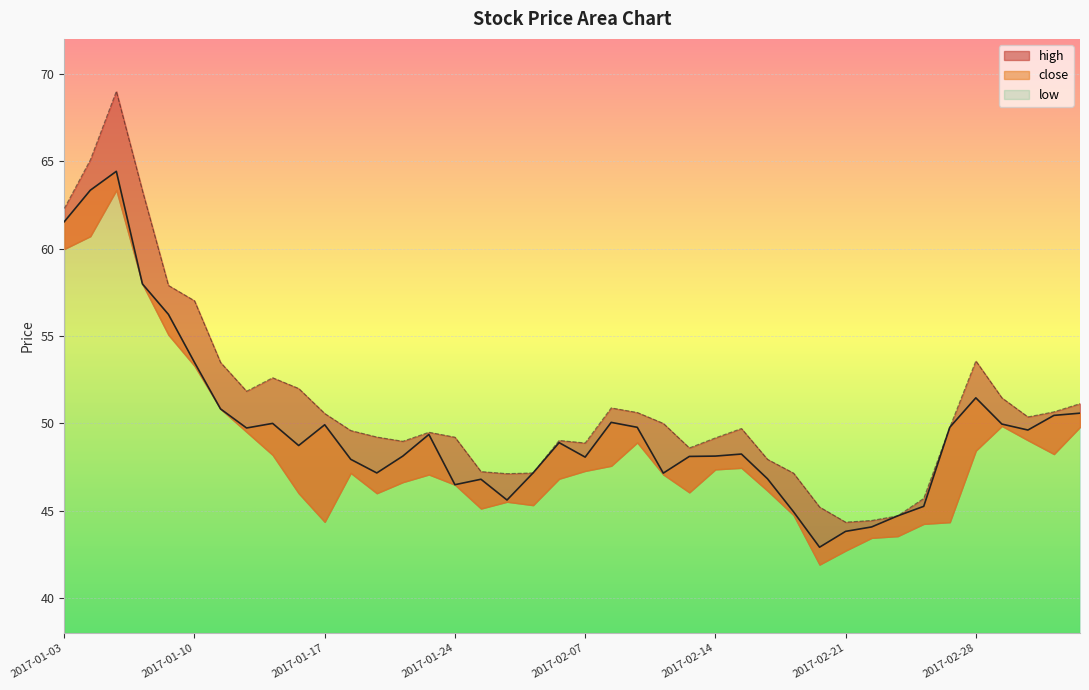

True or false: close has a value of 43.8 at 2017-02-21.

True